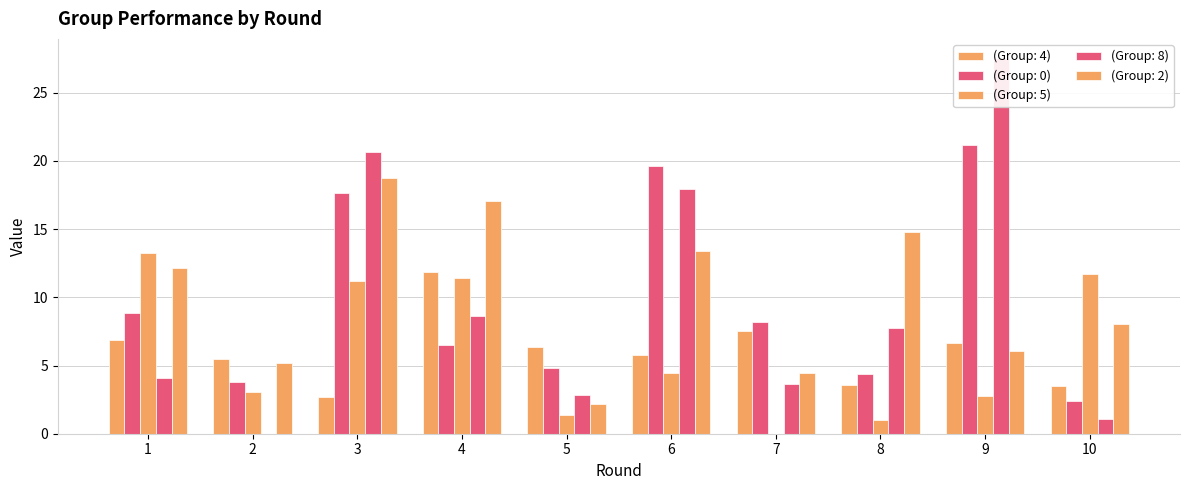

True or false: (Group: 4) has a value of 4.2 at 3.

False